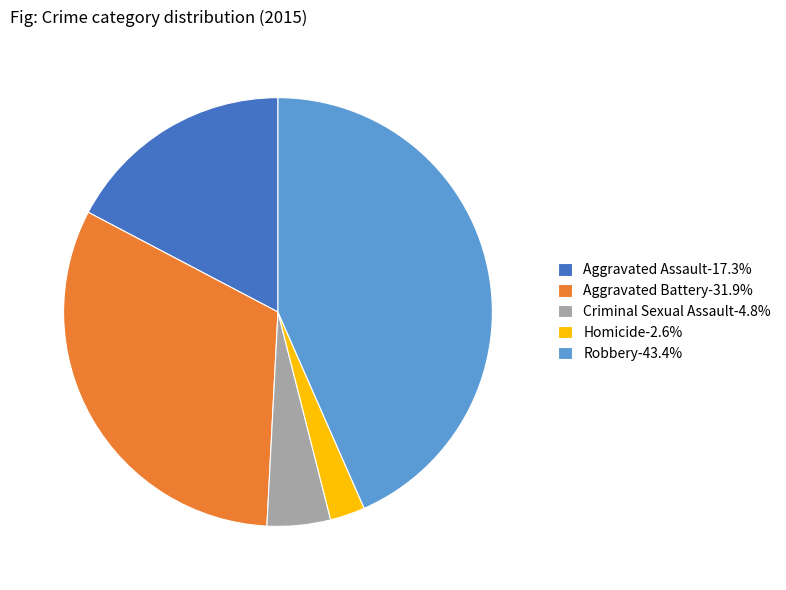

Does Aggravated Battery account for over 50% of the chart?

No